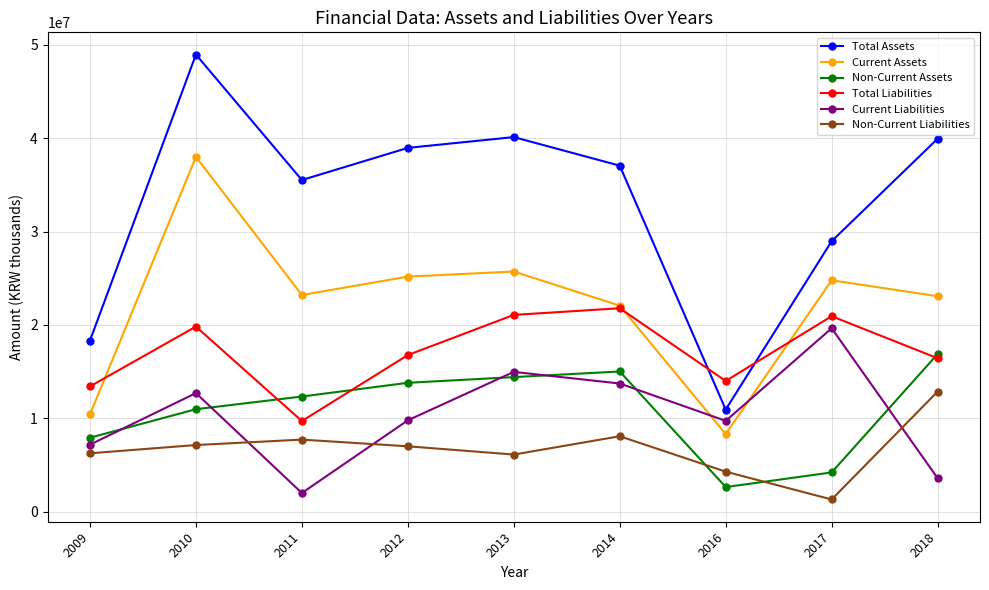

Which series changed the most between 2011 and 2014?

Total Liabilities